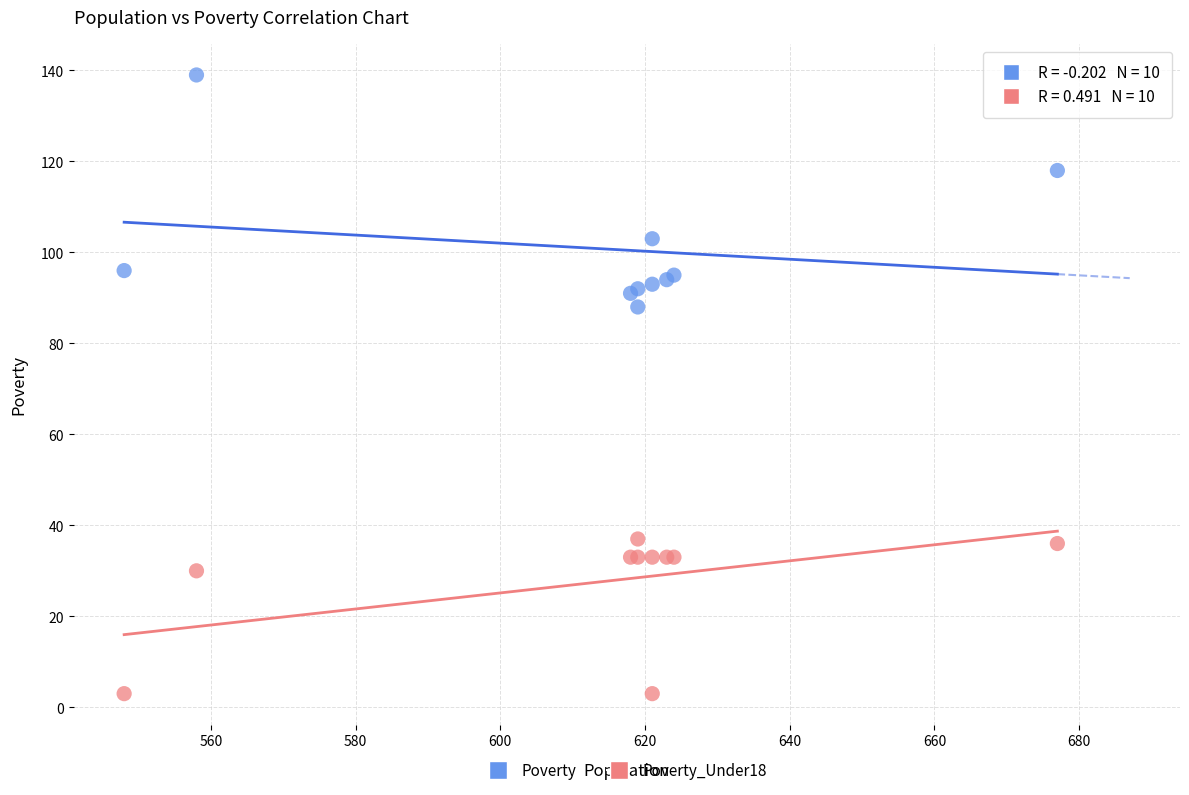

What are all the series names shown in the legend?

Poverty, Poverty_Under18